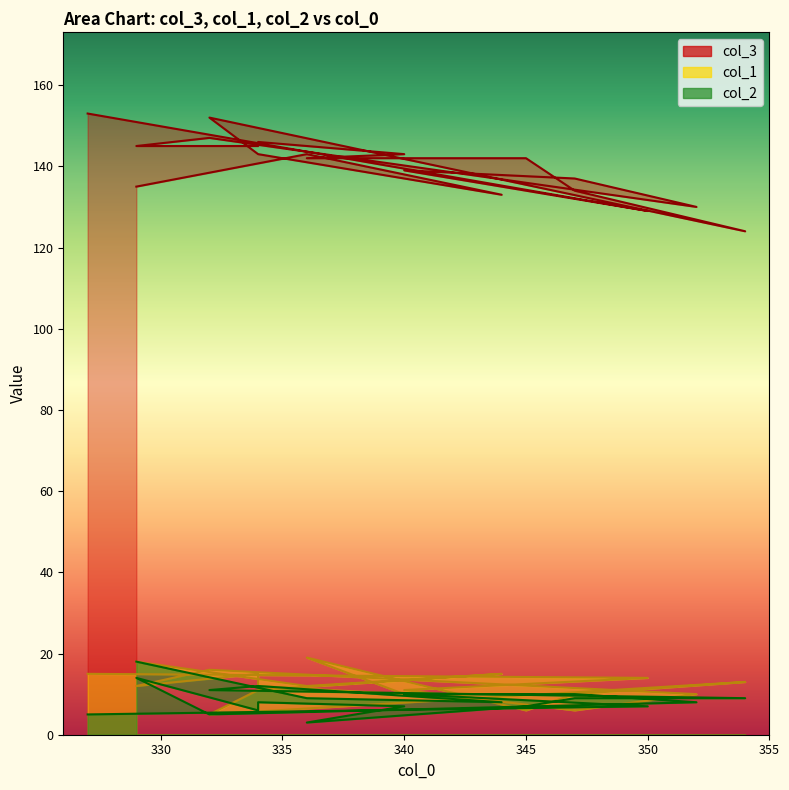

In col_2, how many points are higher than both neighbors (excluding endpoints)?

3